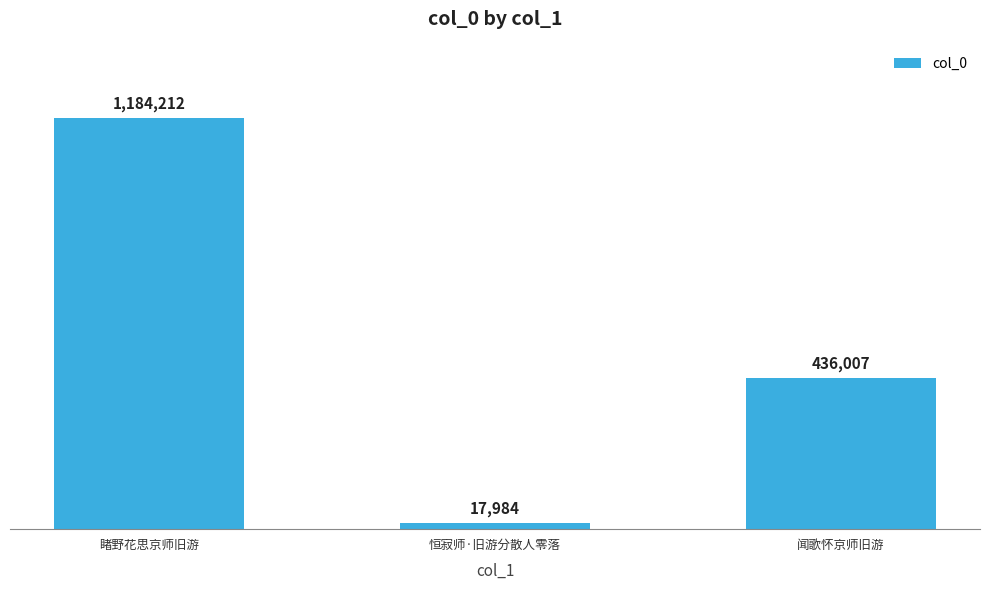

Does the chart contain any negative values?

No